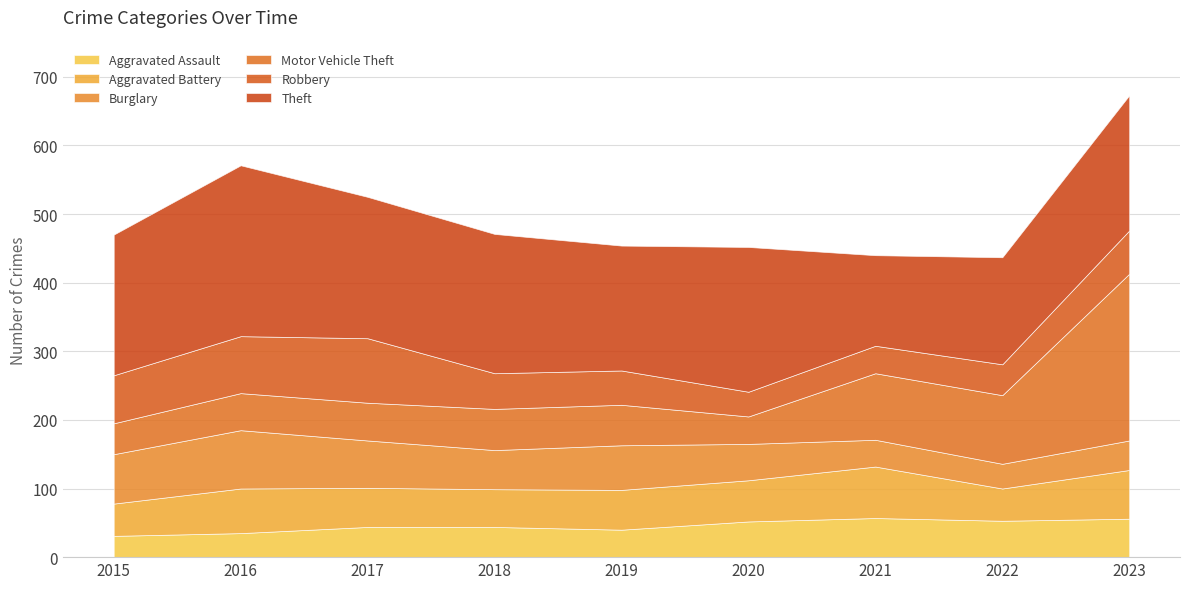

What is the minimum value for Aggravated Battery?

47